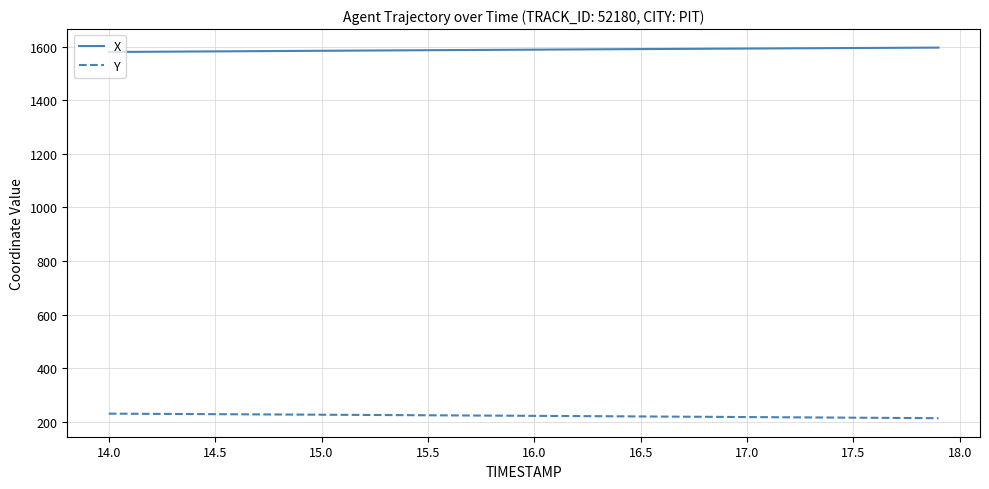

List the series in order of their peak value, highest first.

X, Y